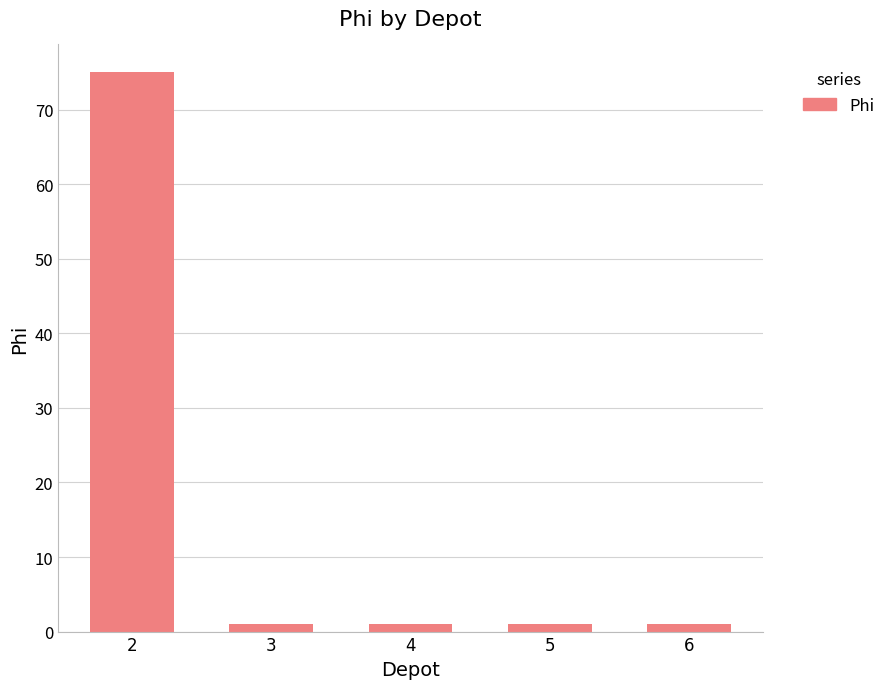

What is the value of the 5th bar from the left?

1